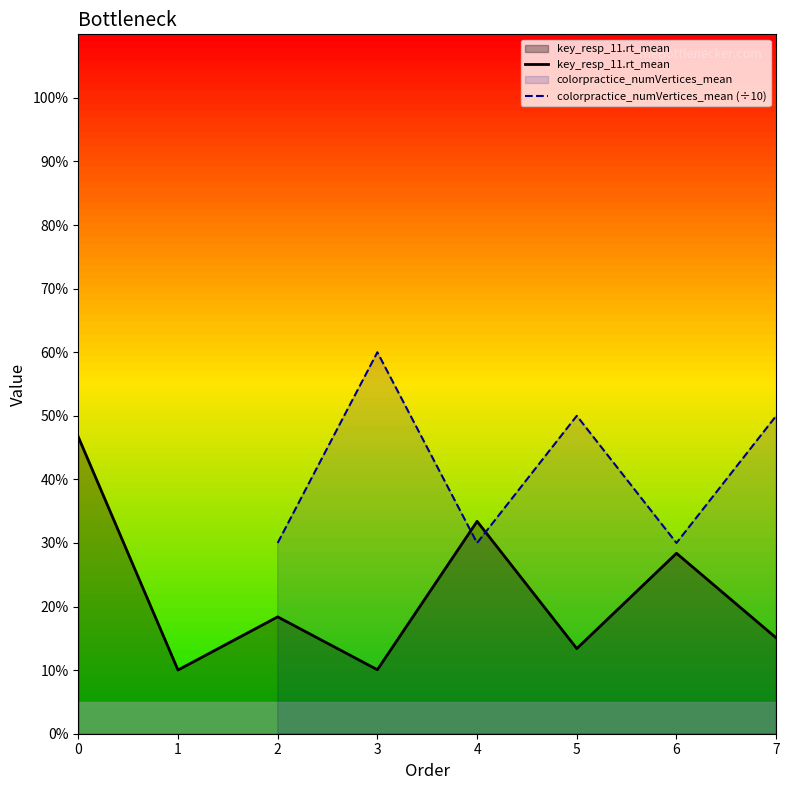

The value of key_resp_11.rt_mean at 5 is 0.1. True or false?

True